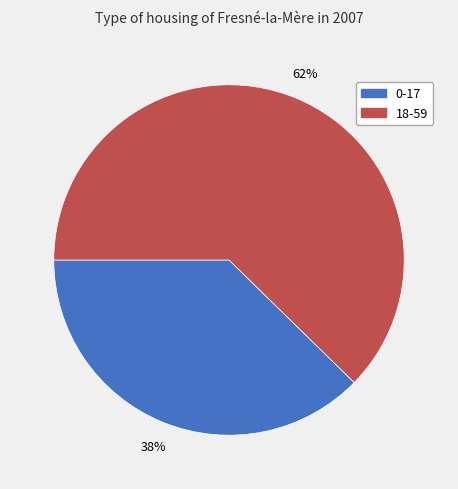

To the nearest percent, what is the average slice percentage?

50%